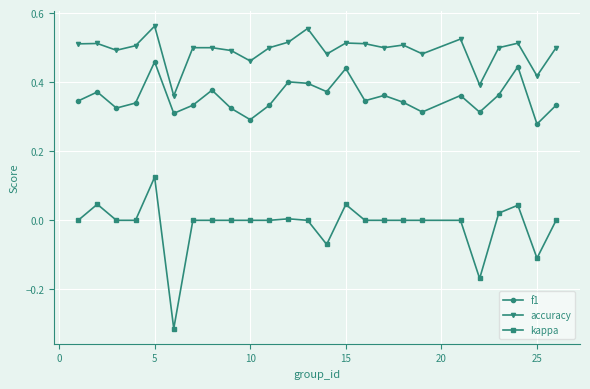

Which series has the widest spread of values?

kappa